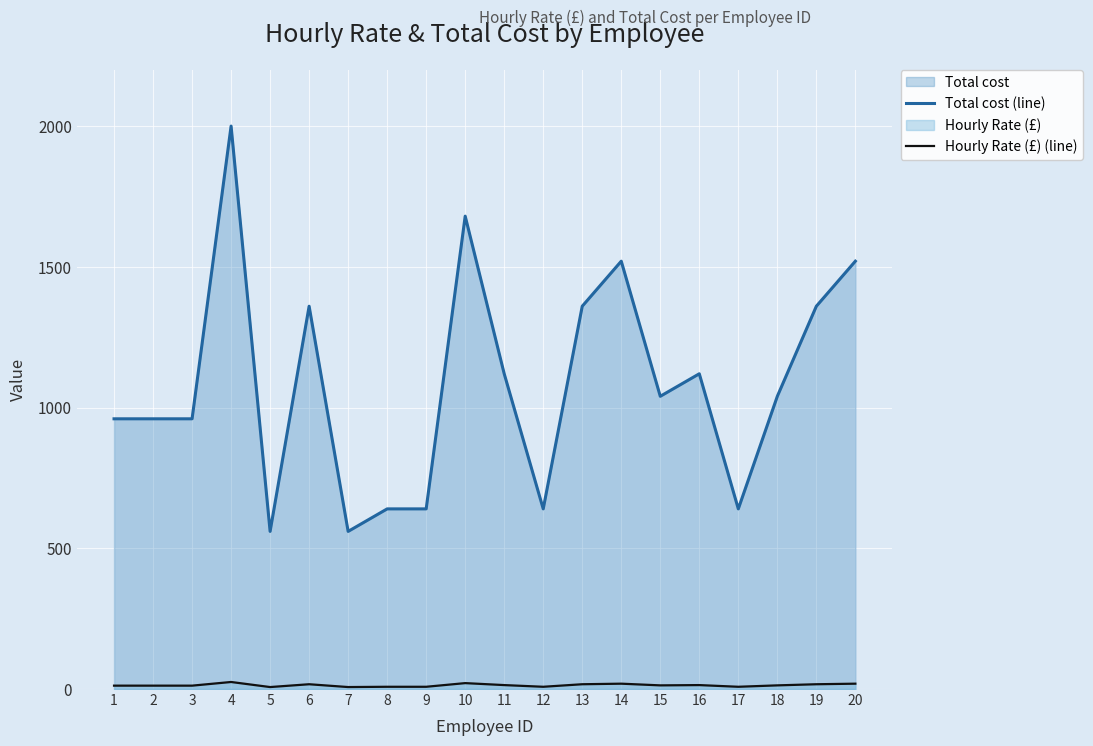

How many values in the Total cost (line) series are below 1040?

9